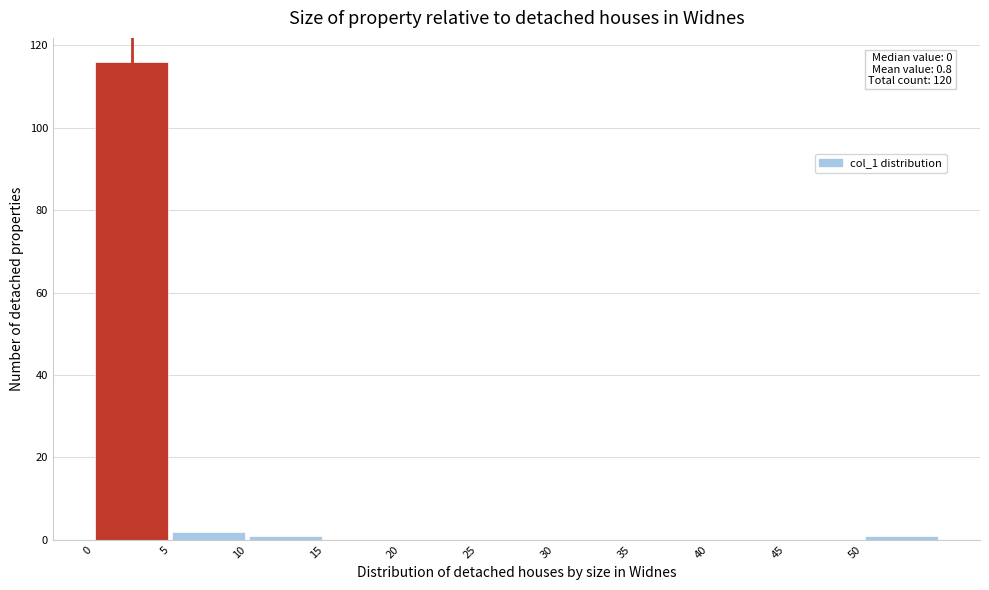

Which range on the x-axis has the tallest bar?

0 to 5